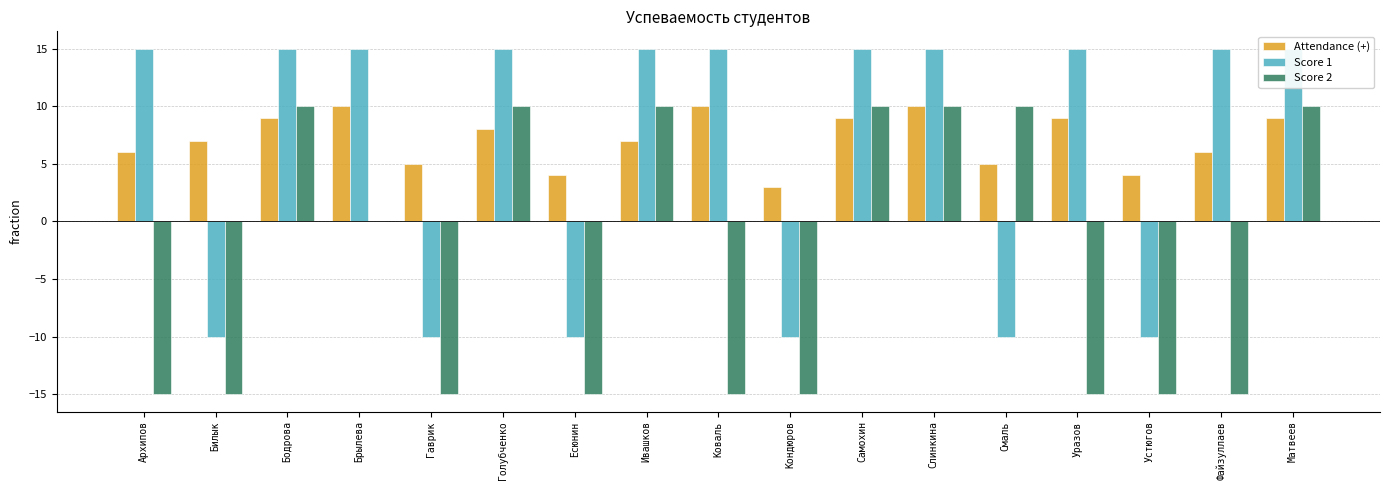

What is the difference between the maximum and minimum values in the Score 1 series?

25